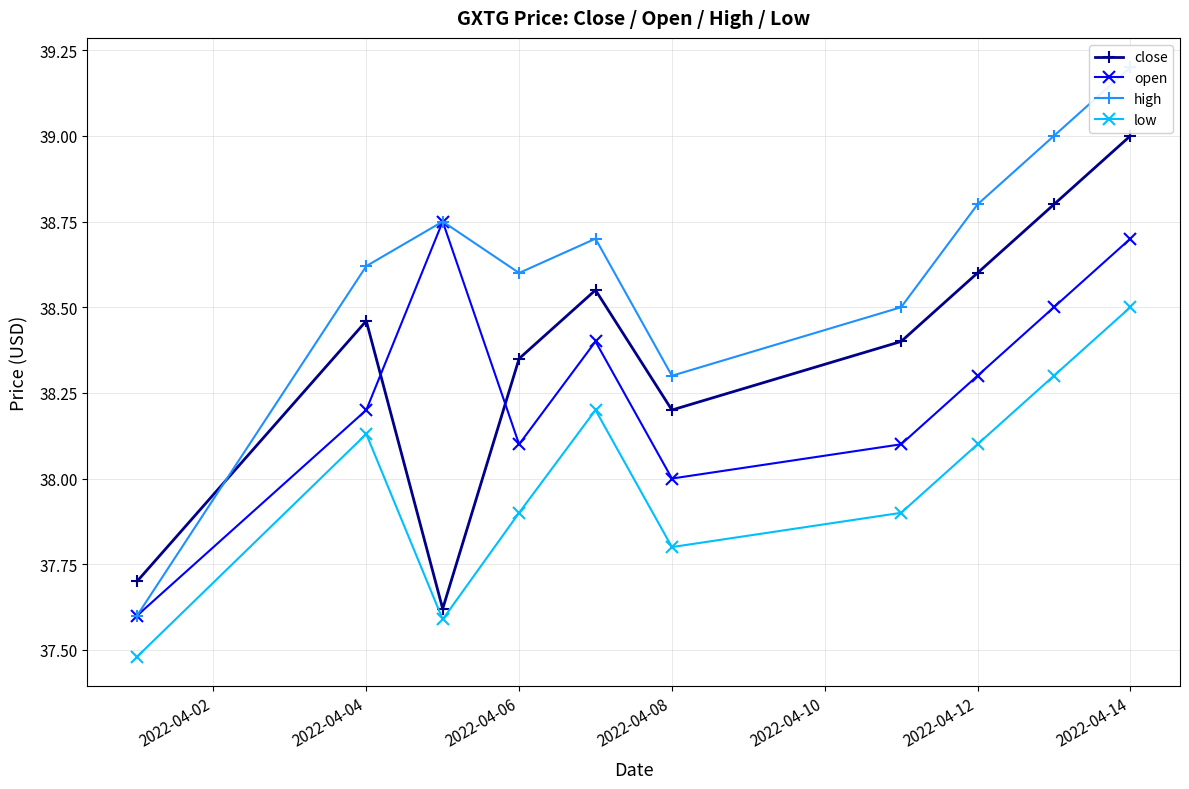

How many data points in close are less than 38?

2